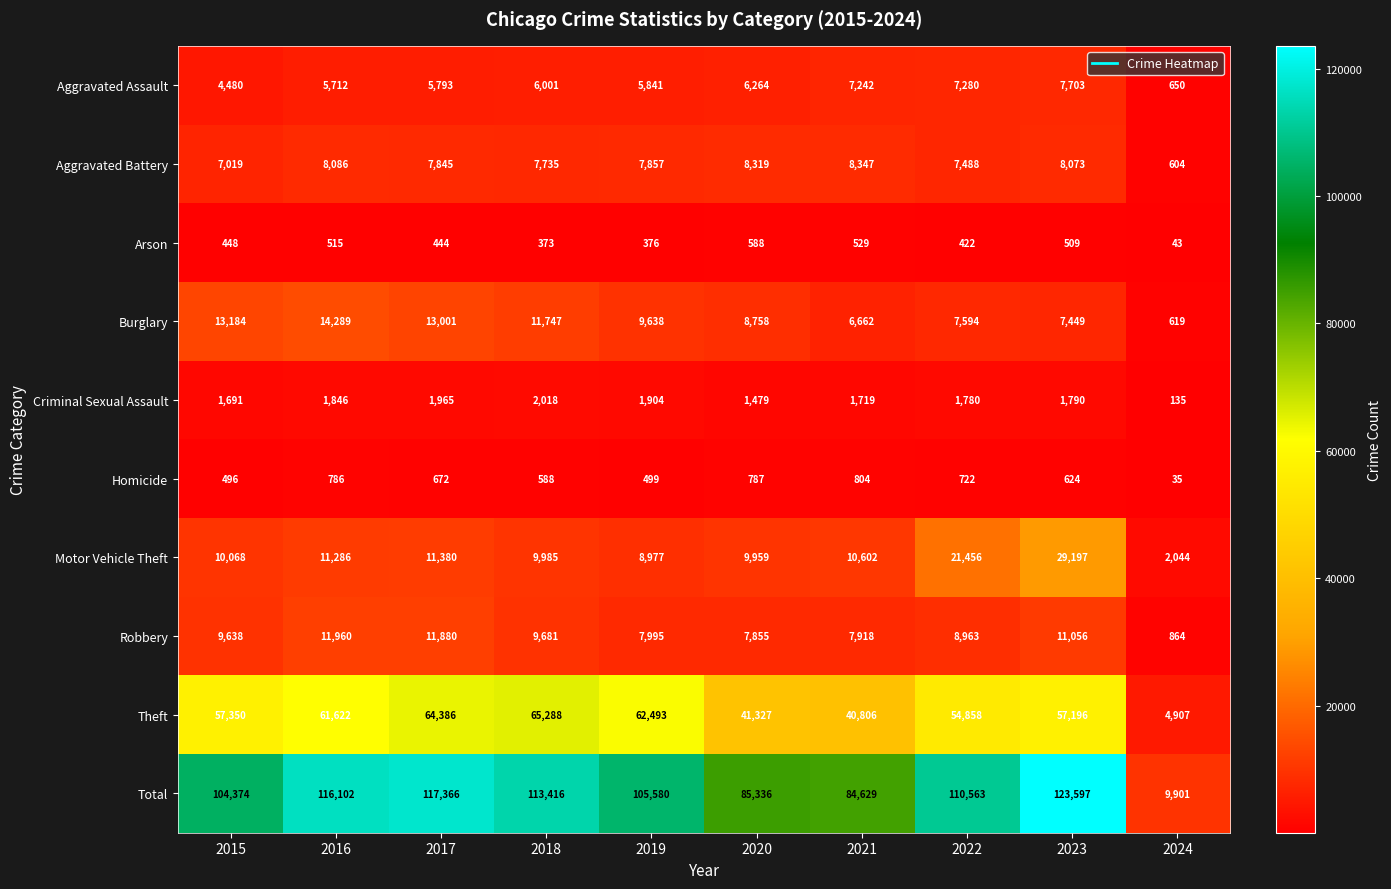

Is it true that Burglary equals 11282 at 2023?

False